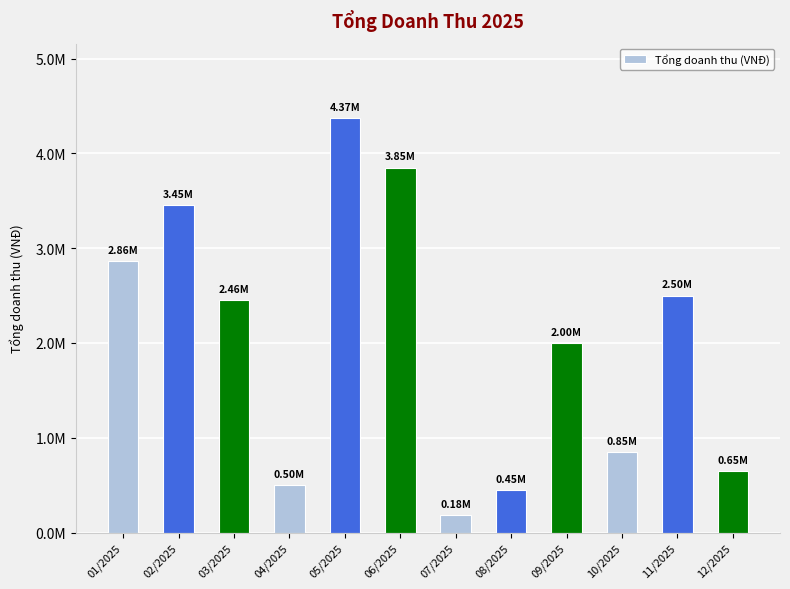

Are the bars horizontal?

No